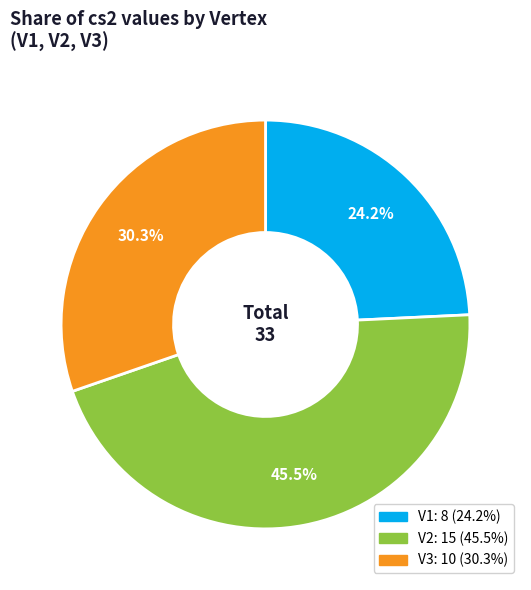

Which slice is the largest?

V2